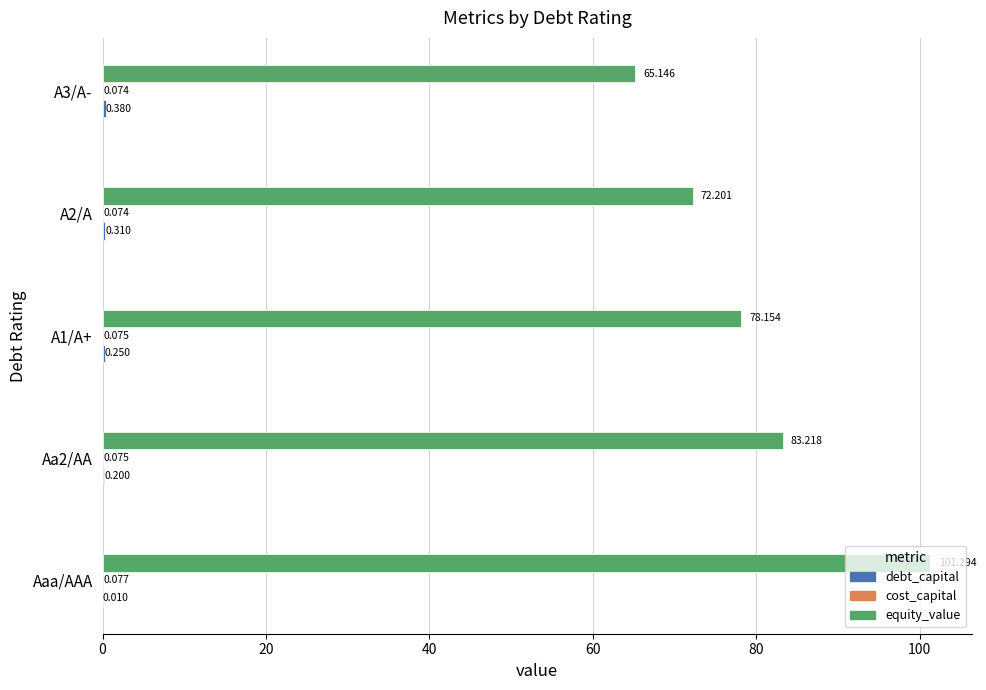

Which label corresponds to the largest value in the chart?

Aaa/AAA